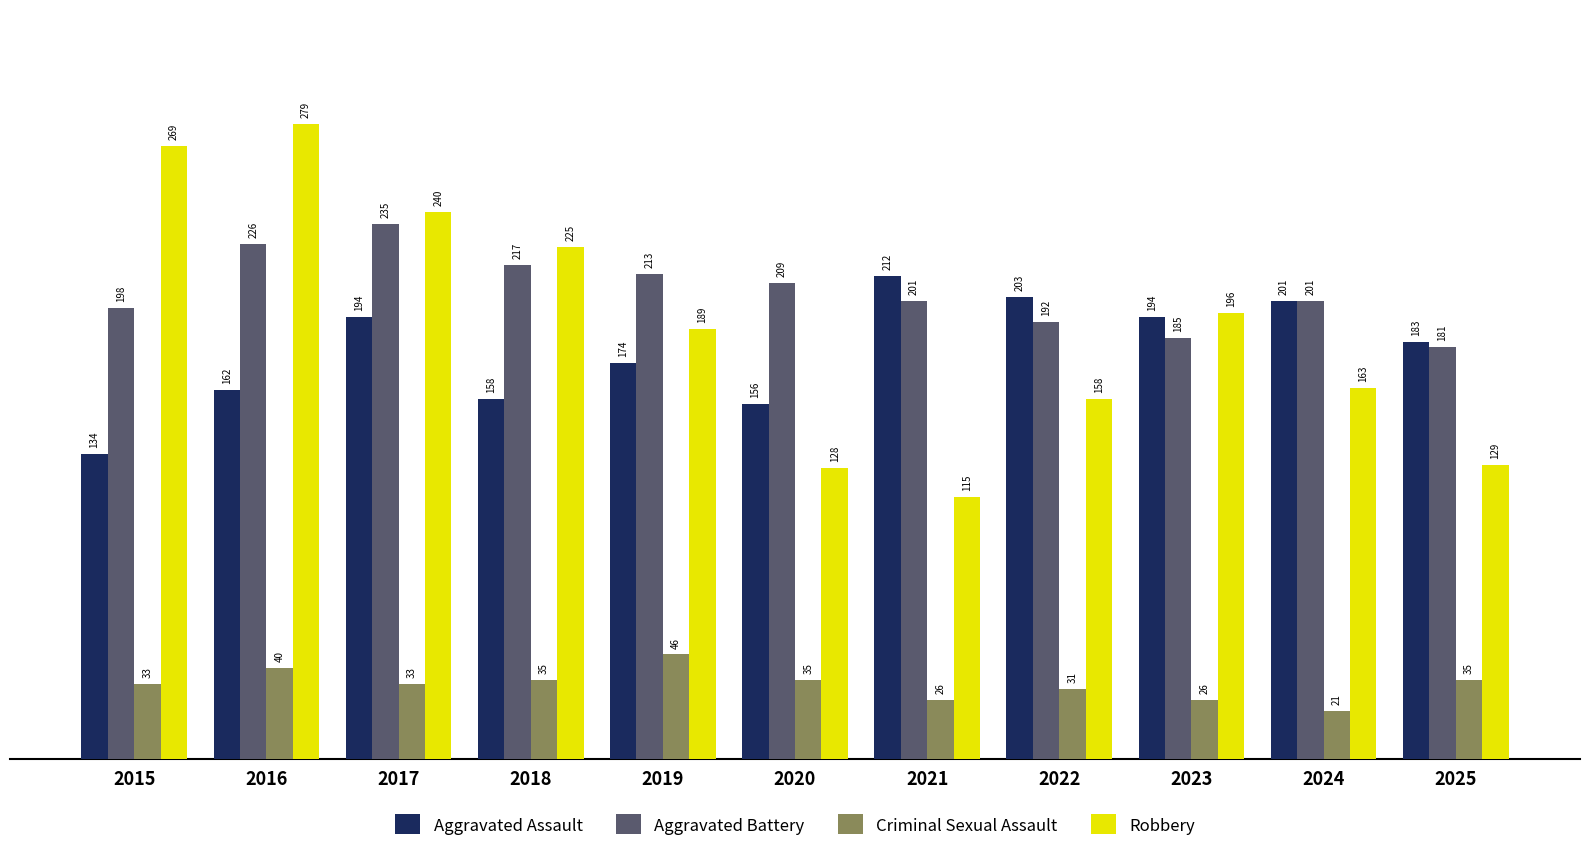

What is the highest value of the Robbery series?

279